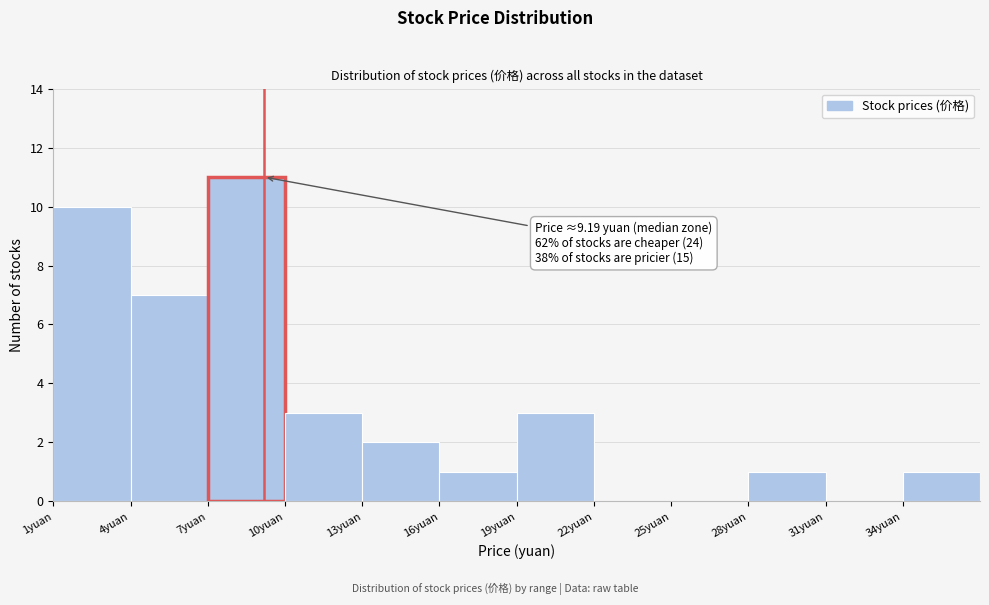

Which range on the x-axis has the tallest bar?

7 to 10